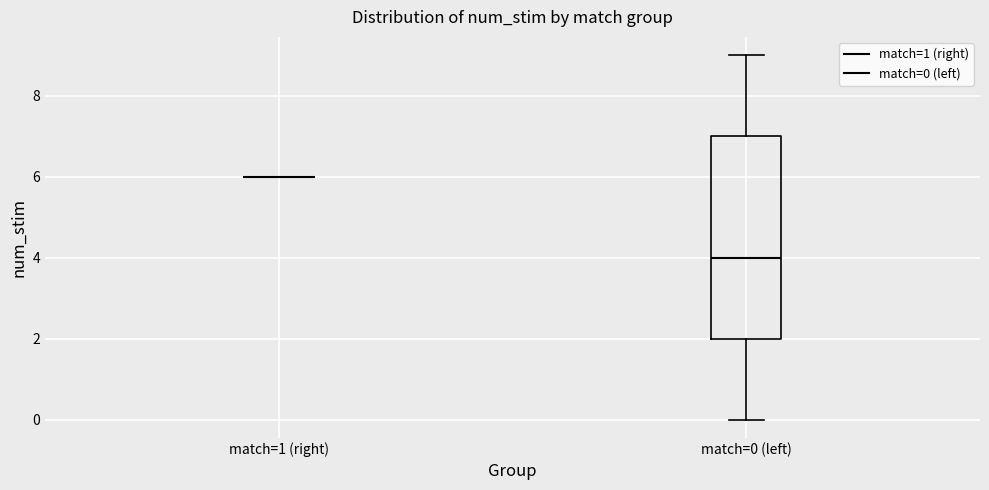

Reading left to right, read every box against the y-axis: the position of its median line, the range the box covers, and the ends of its whiskers. The values are not printed on the chart, so give them approximately, as read against the axis.

match=1 (right): box collapsed to a line at 6, whiskers 6 to 6
match=0 (left): median 4, box 2 to 7, whiskers 0 to 9